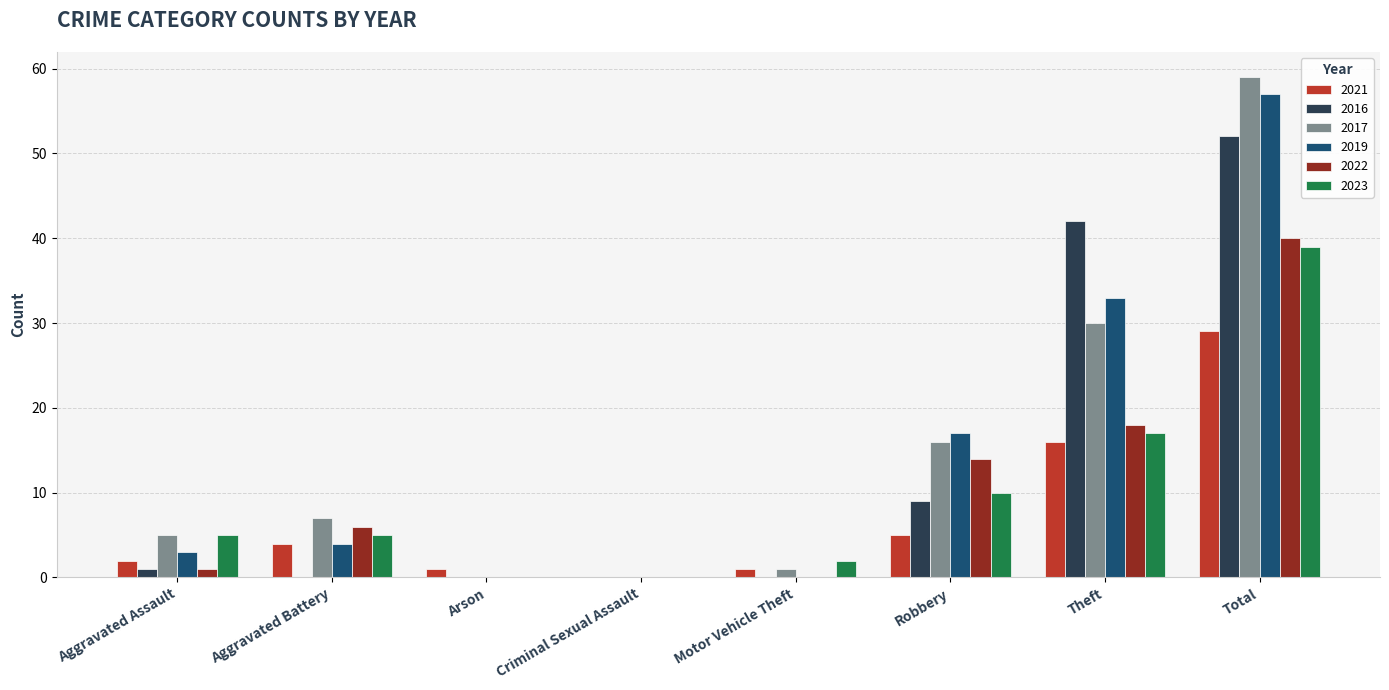

What value does the 2019 series have at Aggravated Battery?

4